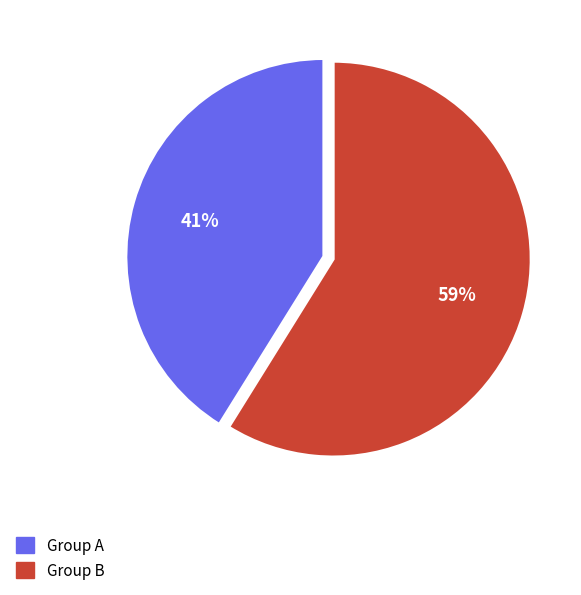

To the nearest percent, what portion does Group A represent?

41%